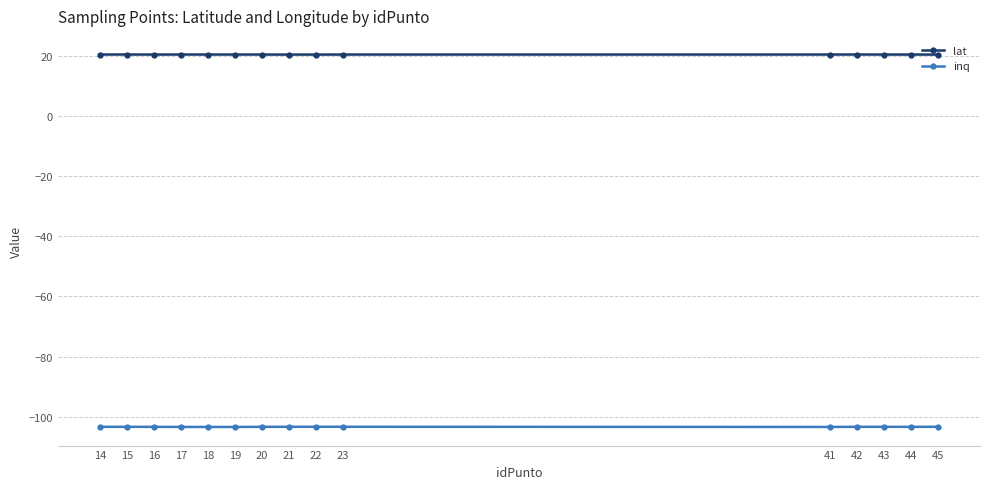

Is this an area chart (filled region under the line)?

No